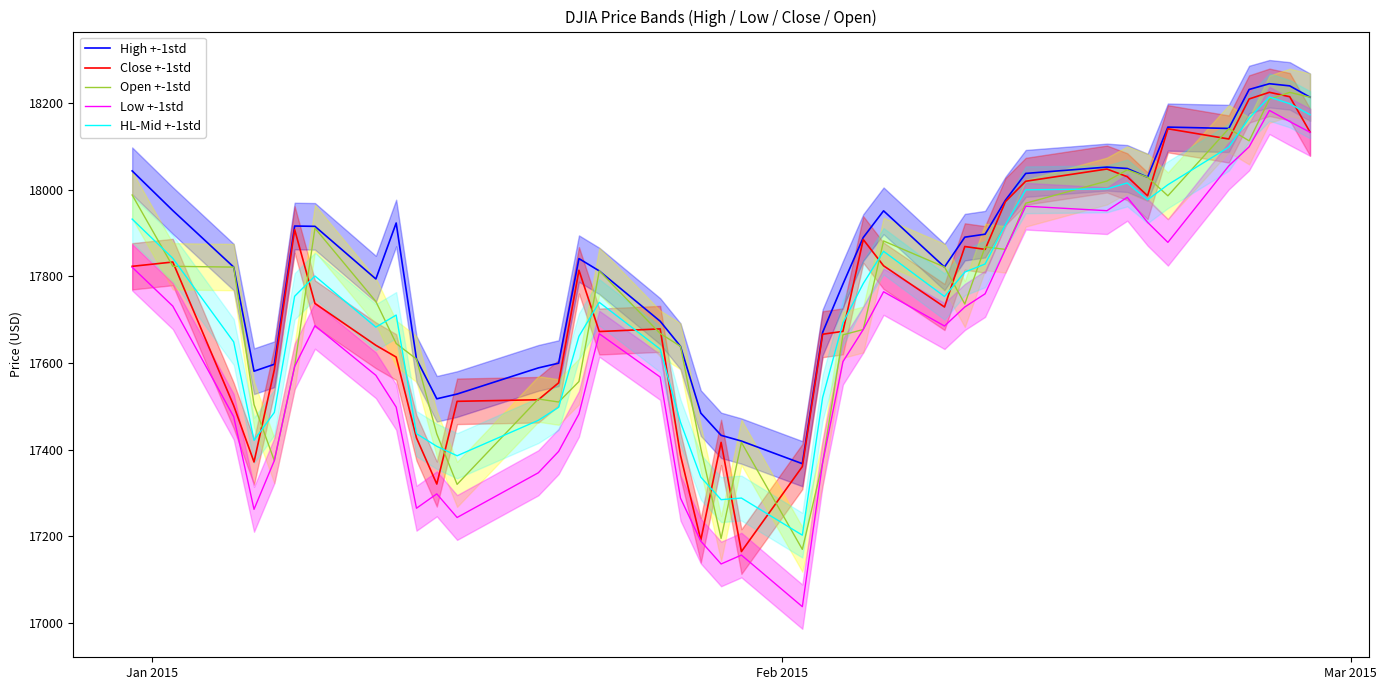

What is the minimum value for HL-Mid +-1std?

17202.7